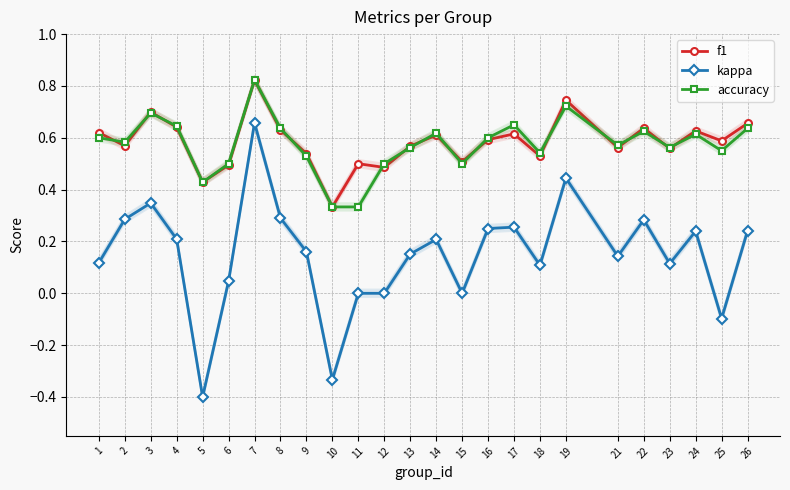

How many values in the kappa series are below 0?

3